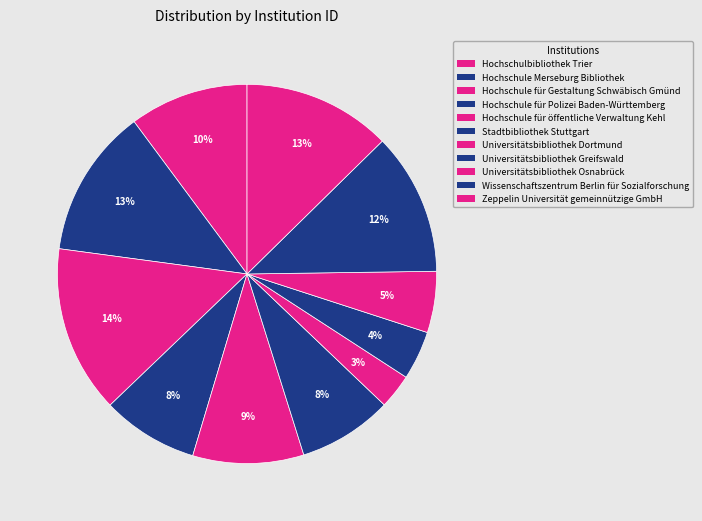

How many slices are in this pie chart?

11